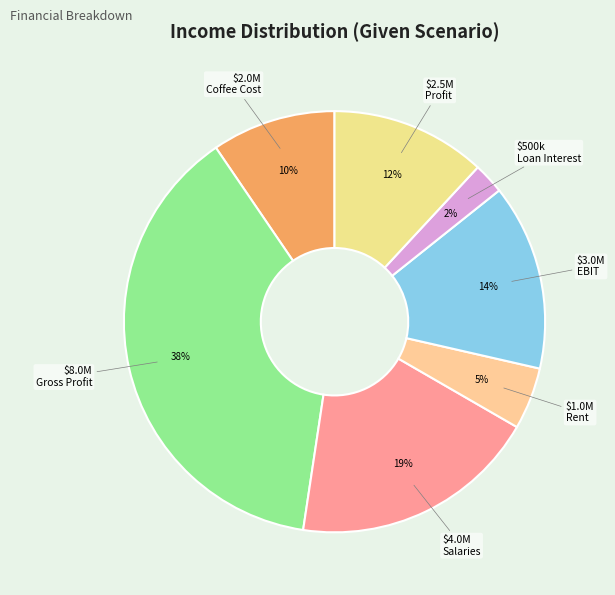

Is Coffee Cost the majority of the pie?

No